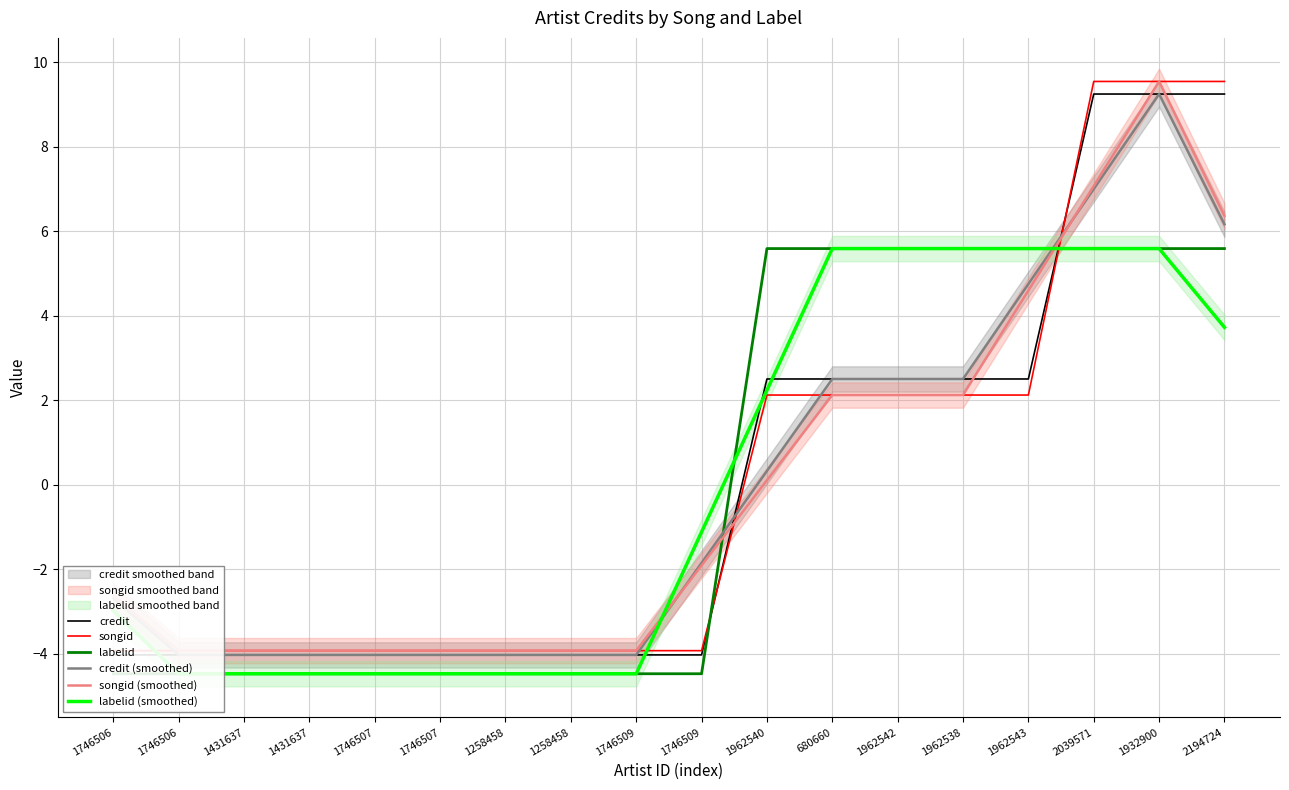

How many data points in labelid (smoothed) are less than -1?

10